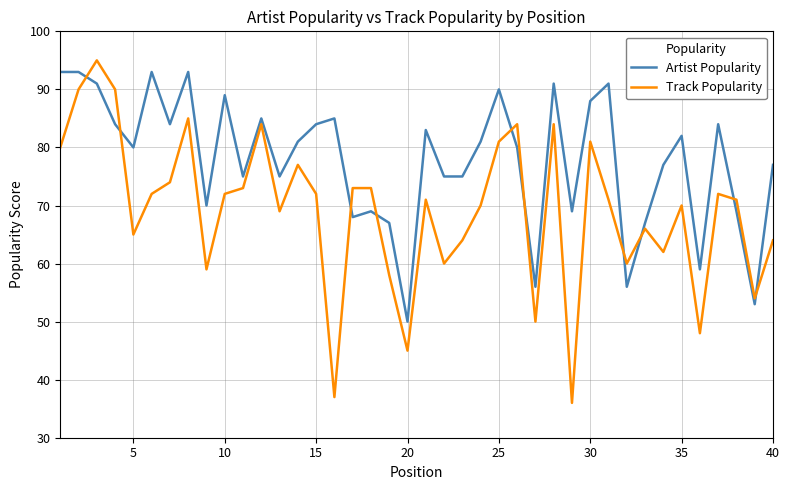

Which series has the largest range (max minus min)?

Track Popularity